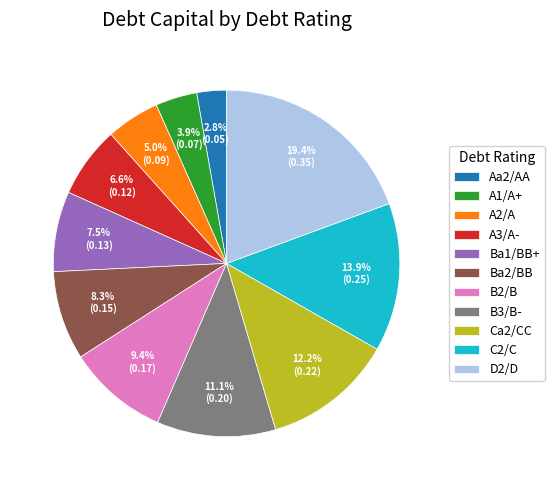

To the nearest percent, what is the combined percentage of Aa2/AA and Ba2/BB?

11%